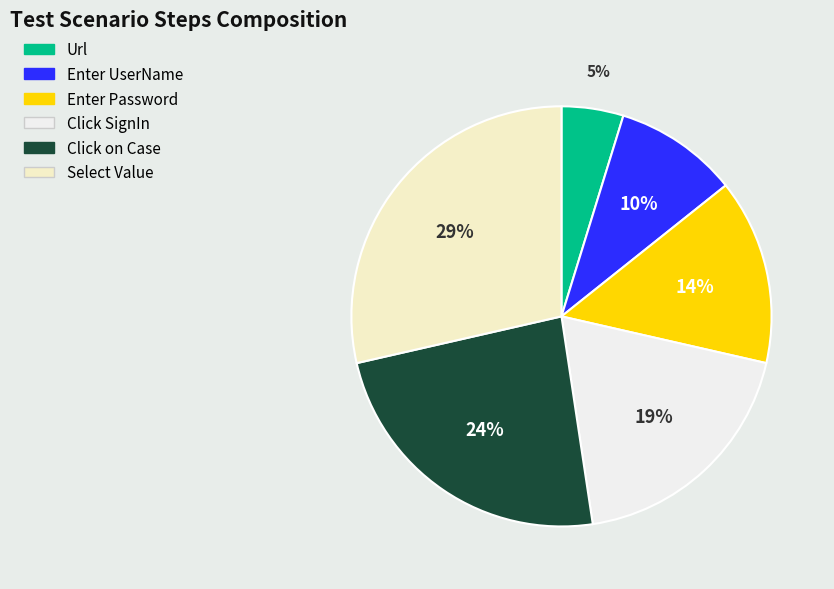

Is the sum of Url and Select Value greater than half?

No